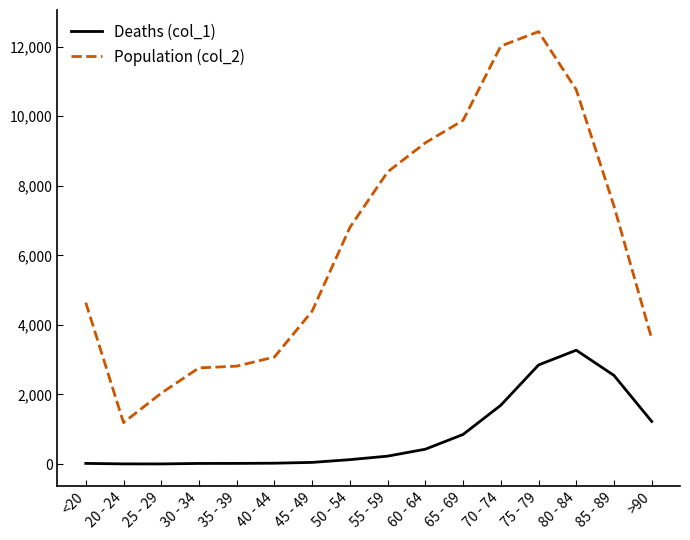

Which series has the largest total across all categories?

Population (col_2)